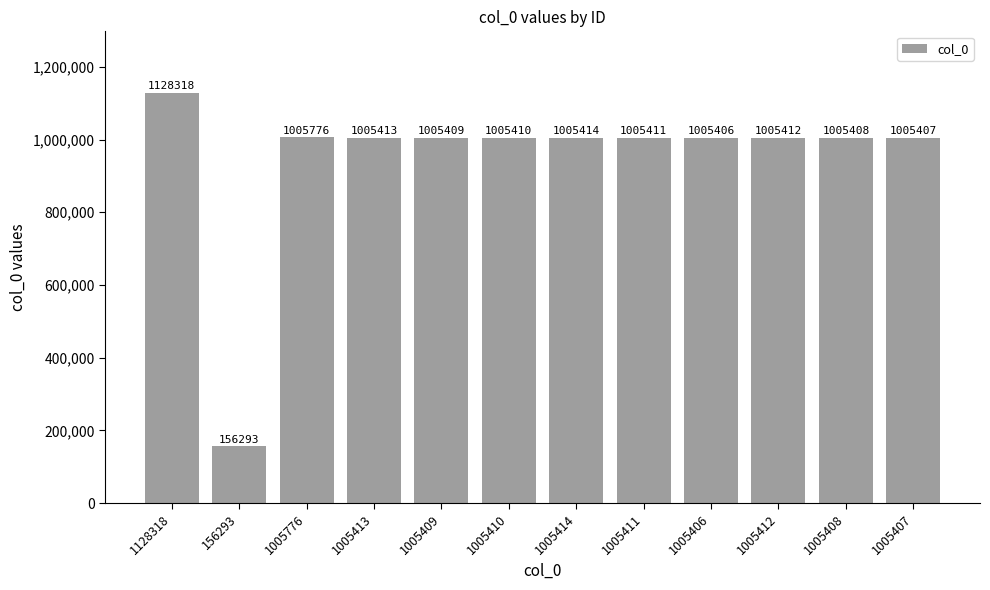

What is the minimum value shown in the chart?

156293